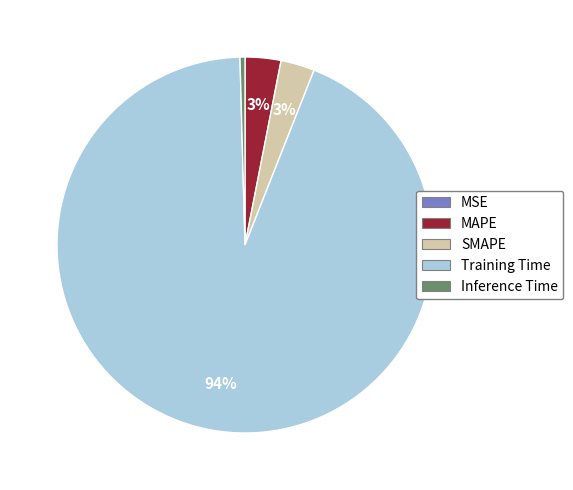

What is the majority slice?

Training Time